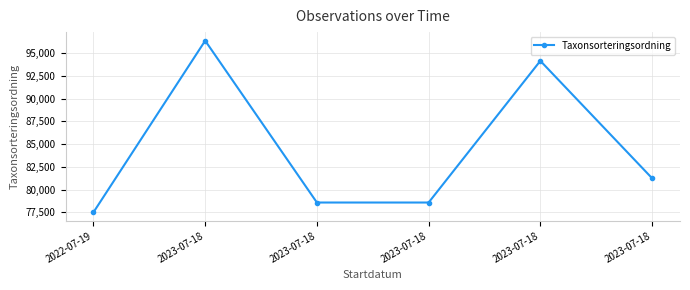

Reading left to right, what are all the values shown in this chart?

77506	96348	78579	78578	94134	81248